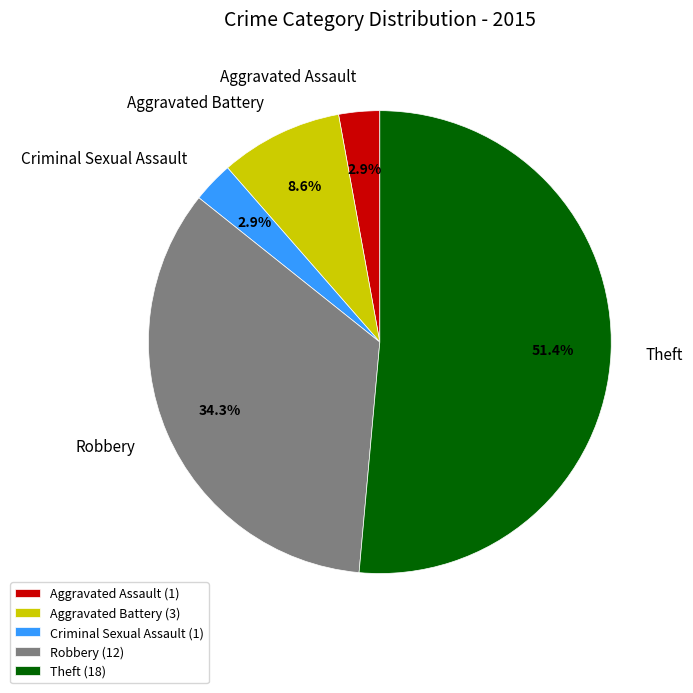

What percentage is NOT represented by Aggravated Battery?

91.4%